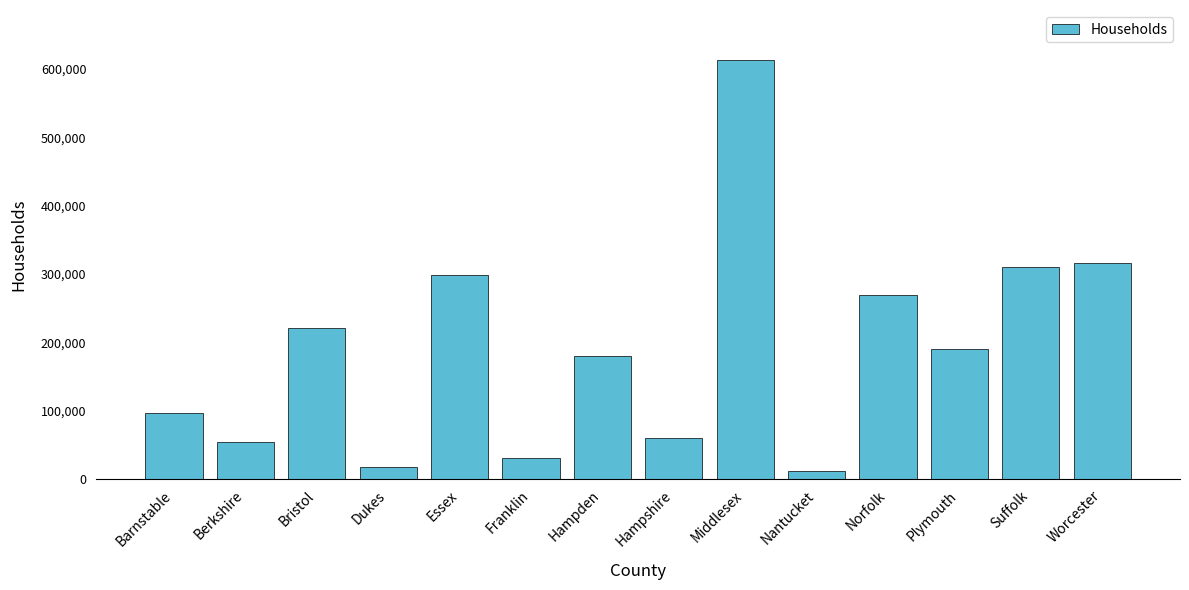

What position from the right is Worcester?

1